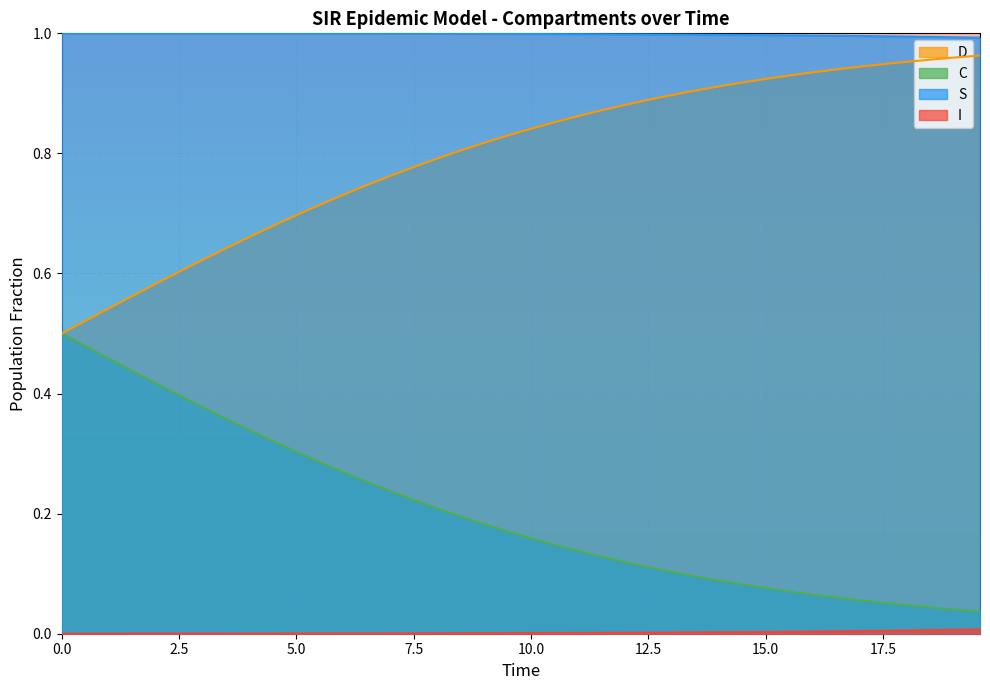

Which series has the largest total across all categories?

S